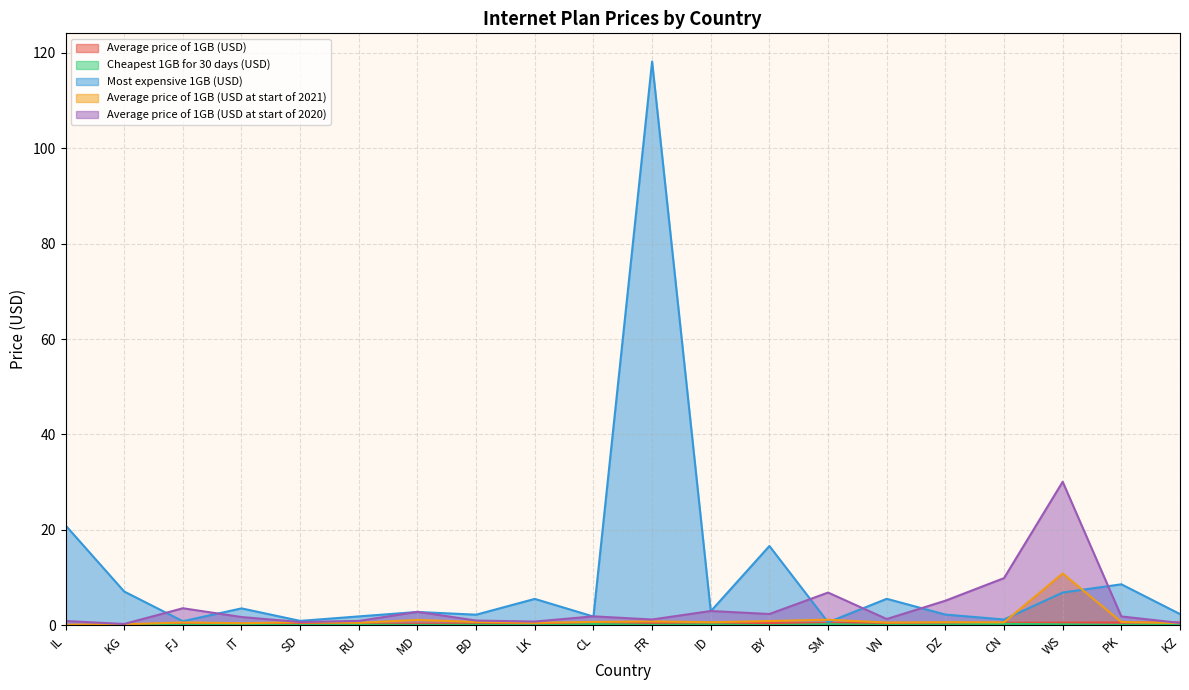

What is the total value across all series at FJ?

5.2